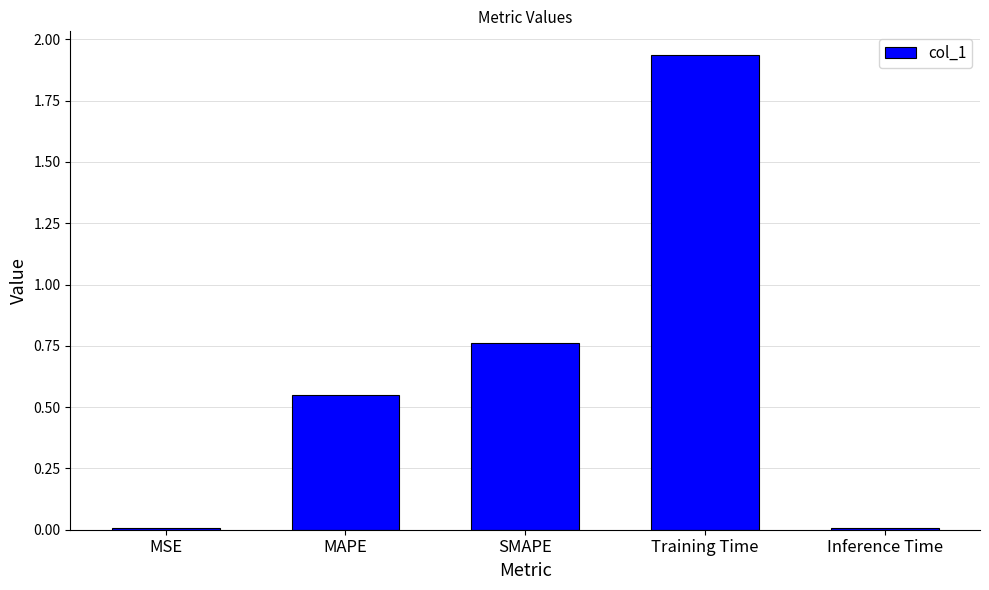

What is the label of the 2nd bar from the right?

Training Time